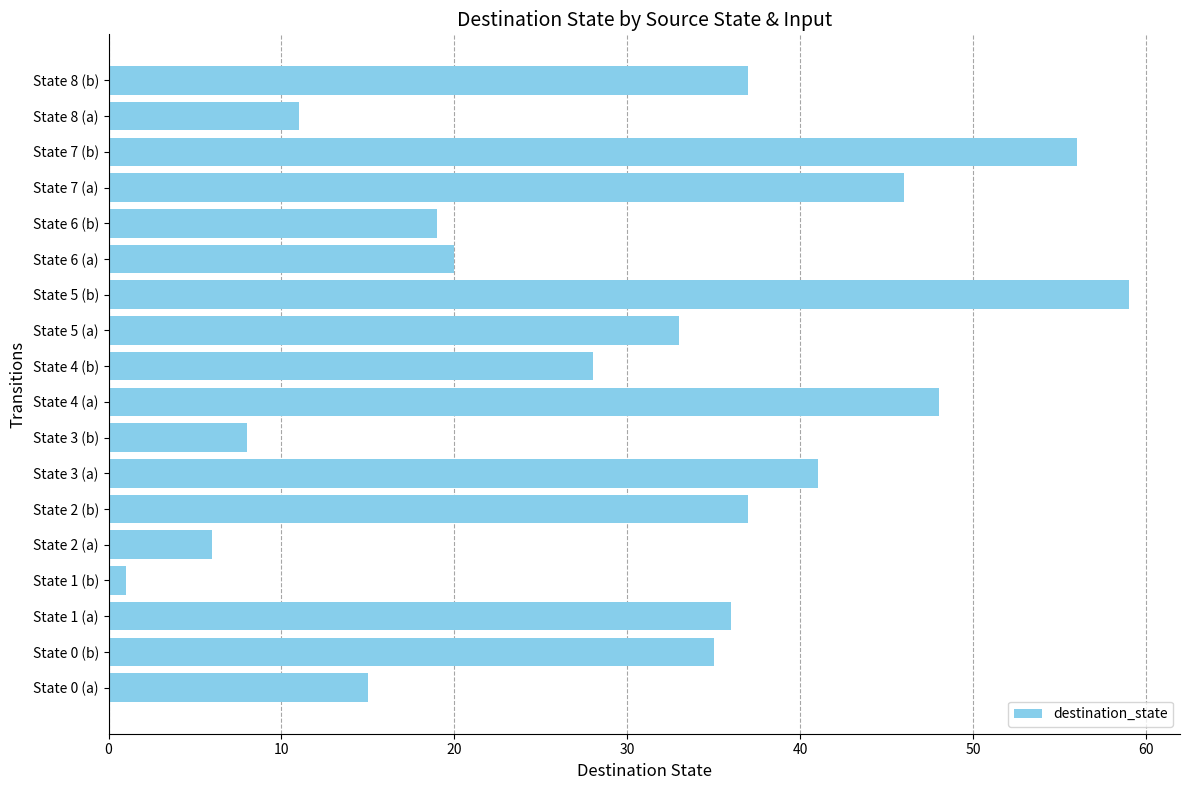

Is it true that the value at State 0 (b) is 35?

True